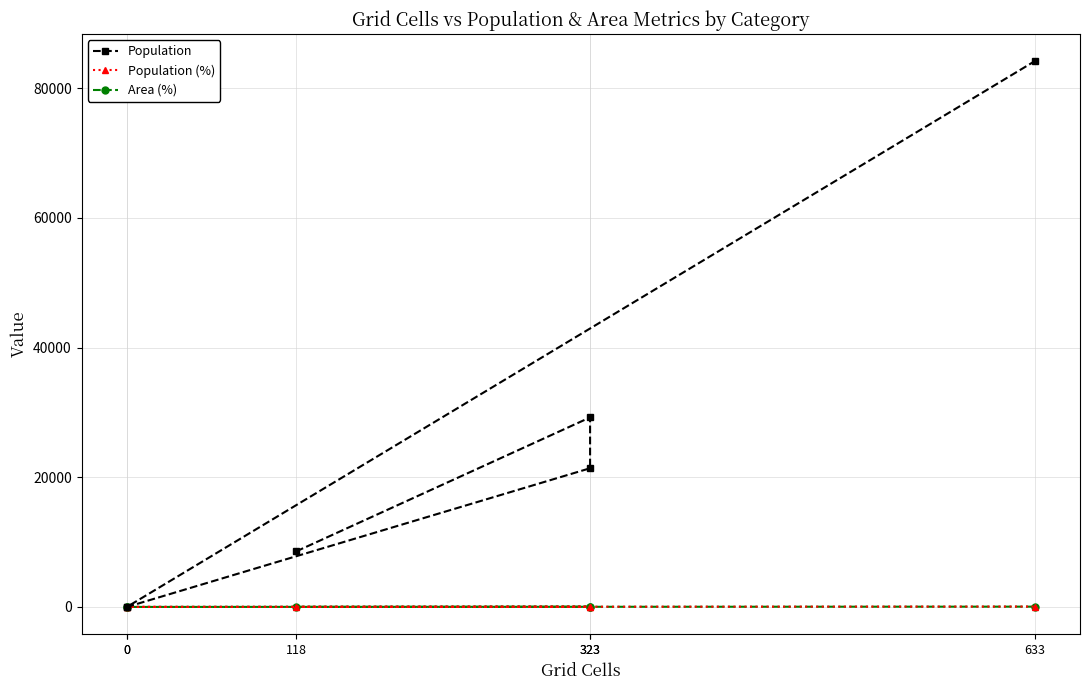

True or false: Population (%) has a value of 58.7 at 633.

True